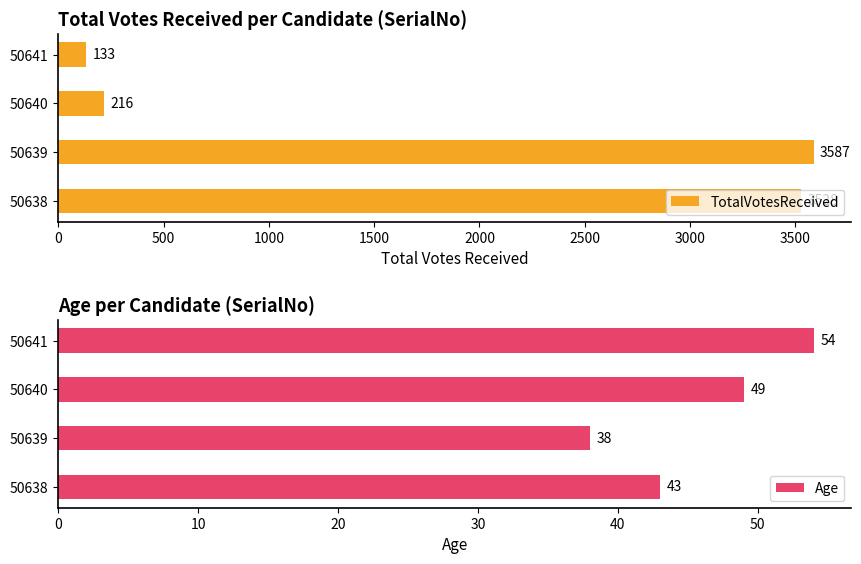

How many groups of bars are there?

4